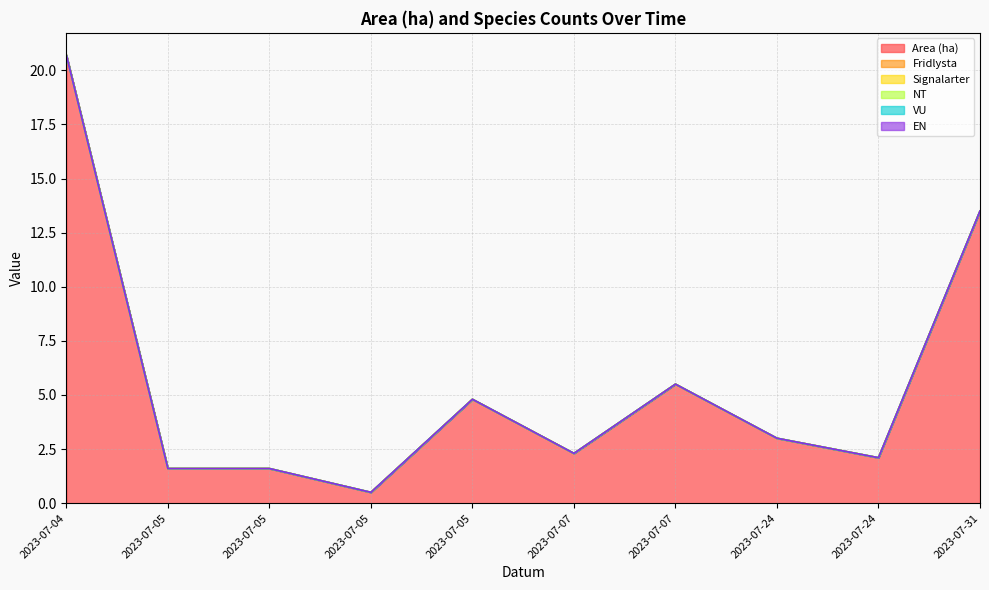

What is the difference between the highest and lowest values at 2023-07-24?

3.0